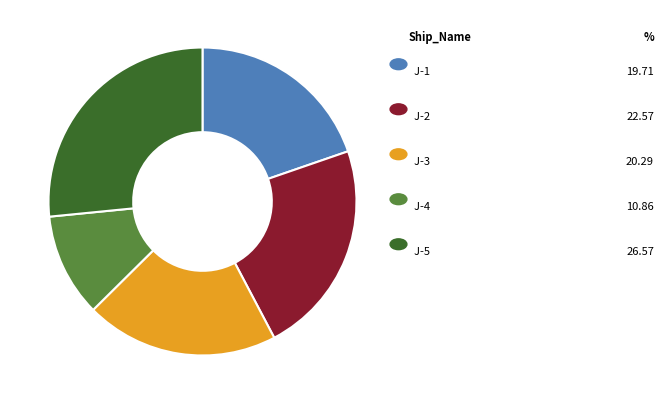

Does any single category account for the majority?

No